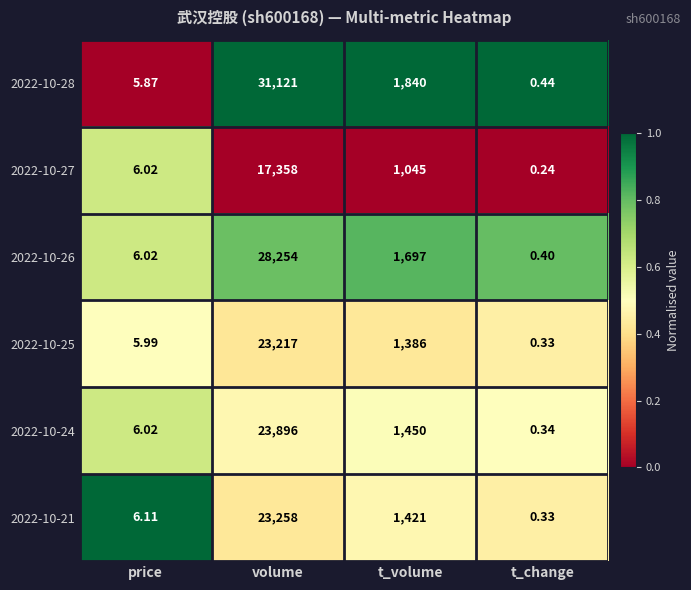

List the labels in order of 2022-10-28 value, largest first.

volume, t_volume, price, t_change